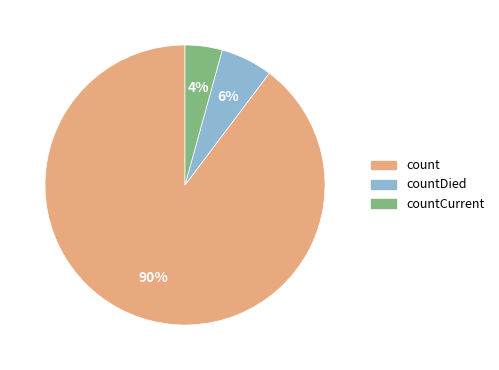

To the nearest percent, what is the average slice percentage?

33%